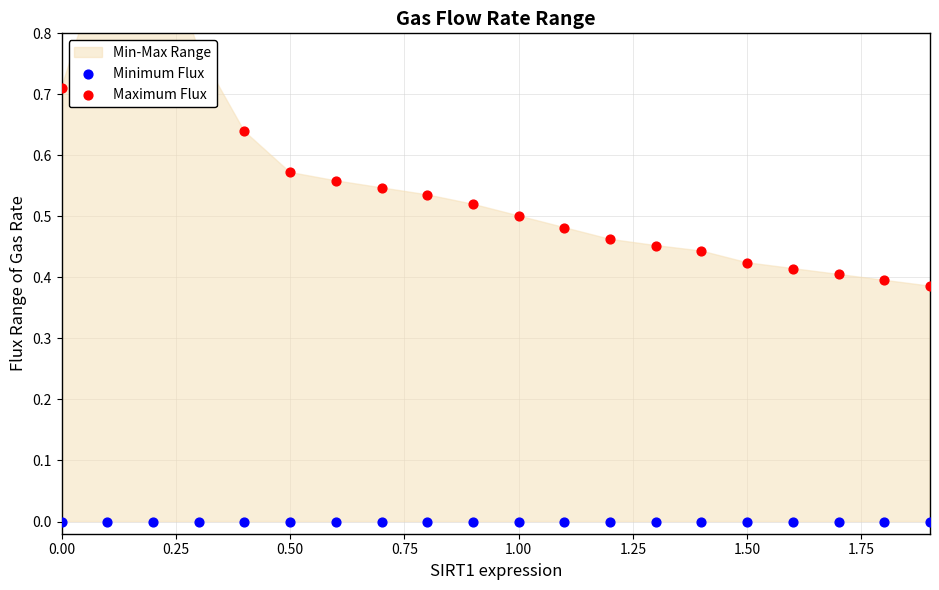

Which series contains the highest Y value?

Maximum Flux